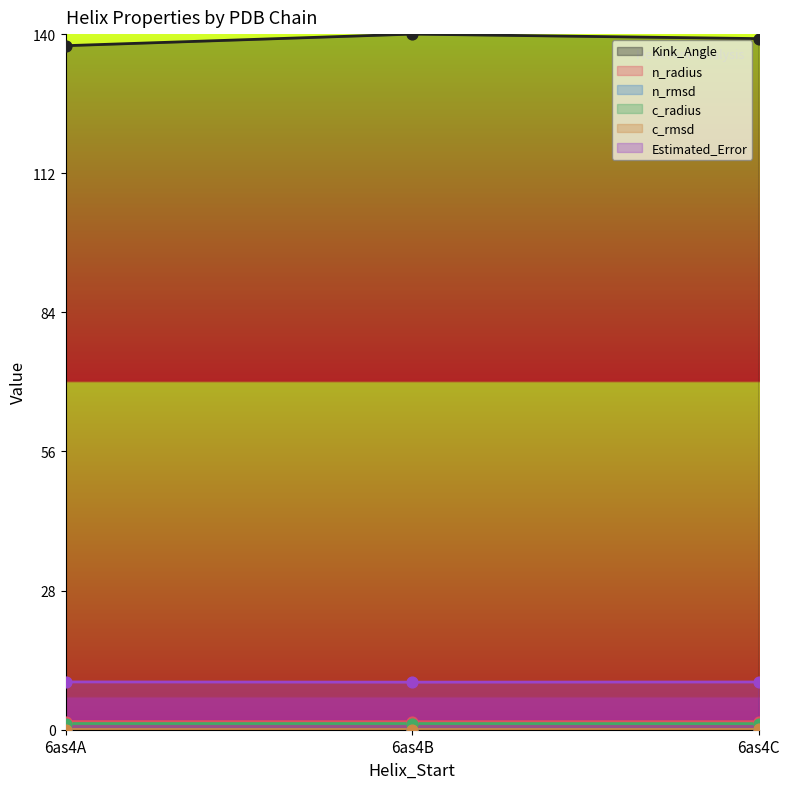

What is the total value across all series at 6as4B?

1.1